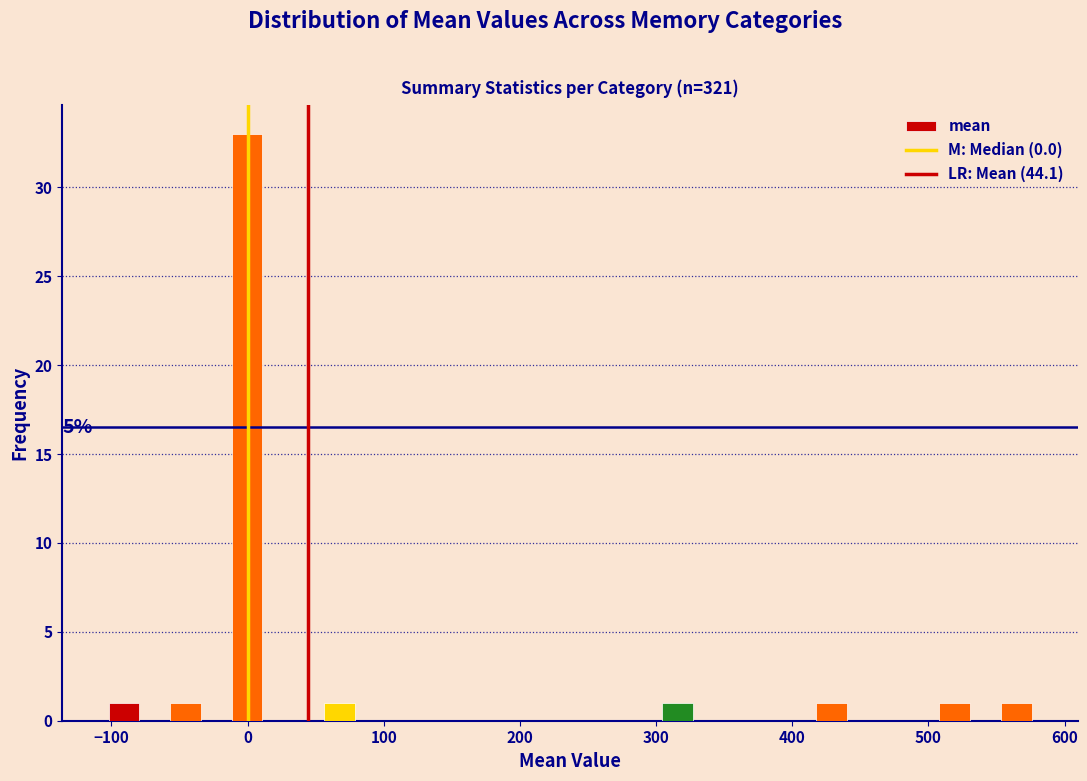

Around what value on the x-axis is the tallest bar? Give the approximate position of its centre, as read against the axis.

0